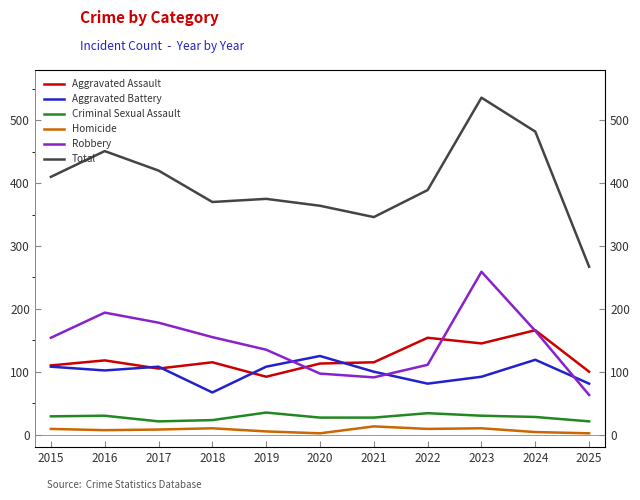

True or false: Total and Robbery intersect in this chart.

False